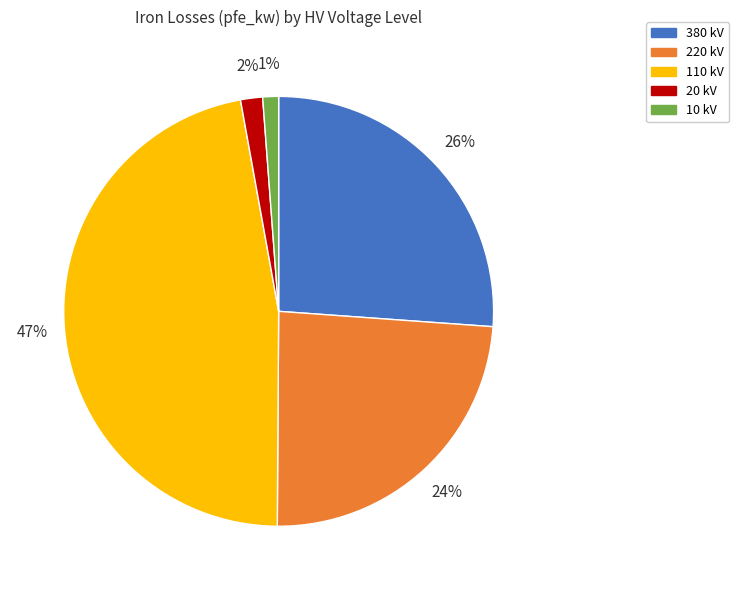

To the nearest percent, what portion does 20 kV represent?

2%